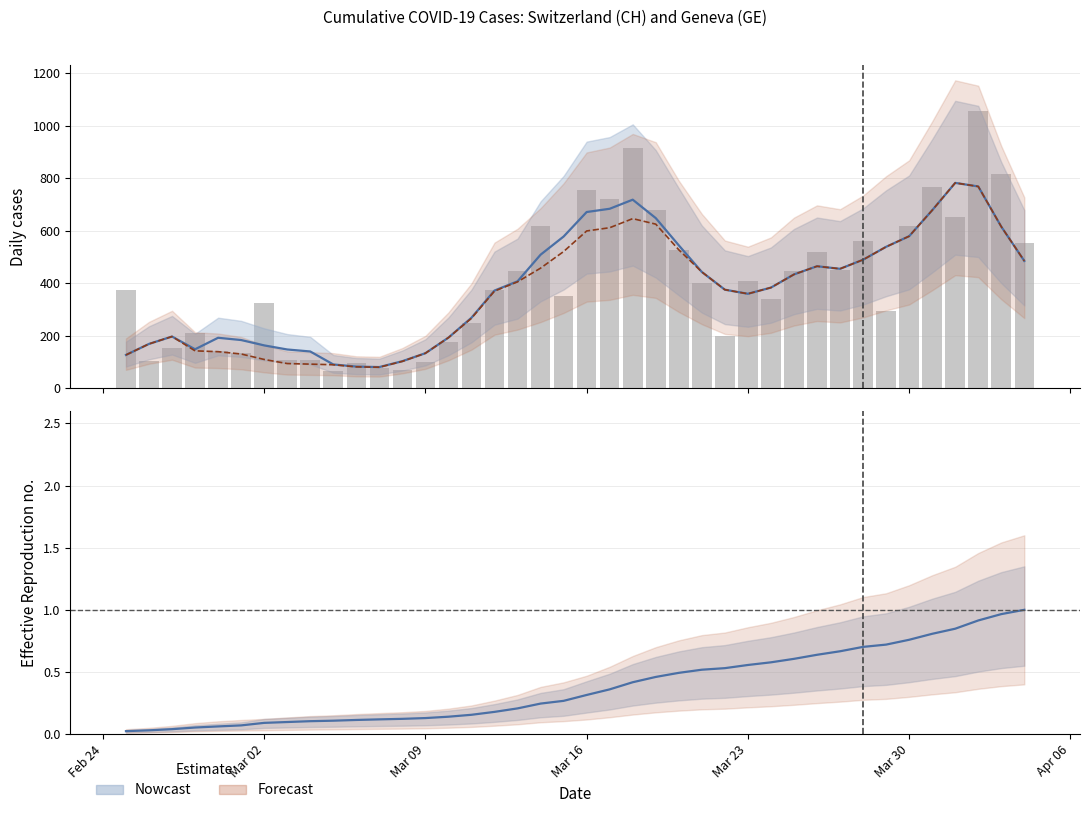

The value of CH daily at Mar 30 is 271.1. True or false?

False